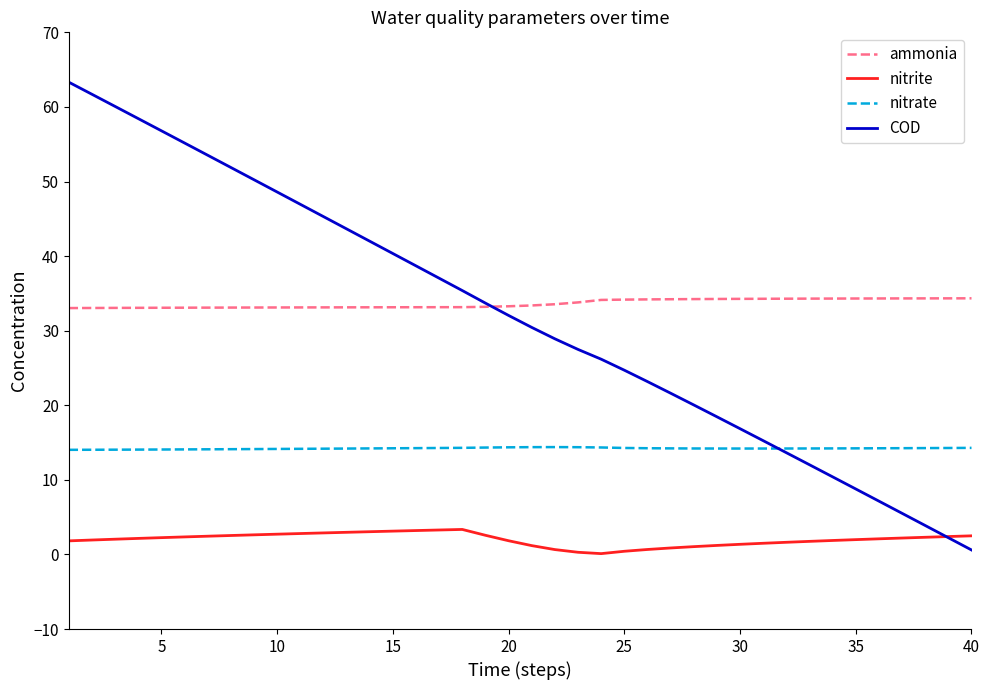

Which series has the widest spread of values?

COD